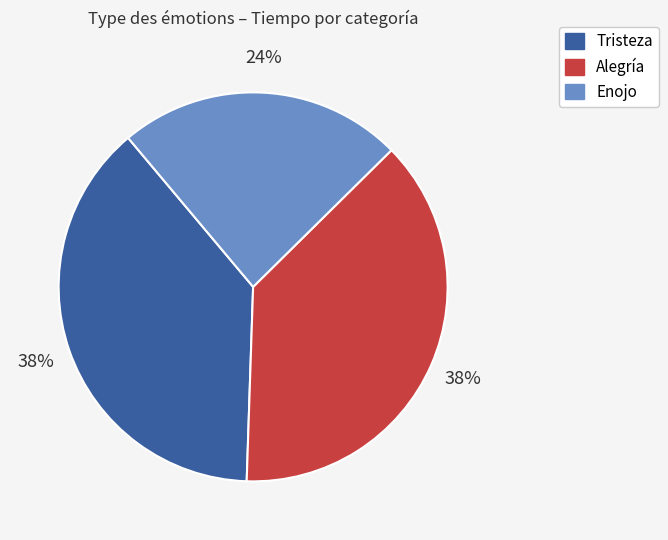

To the nearest percent, what percentage of the pie is Alegría?

38%